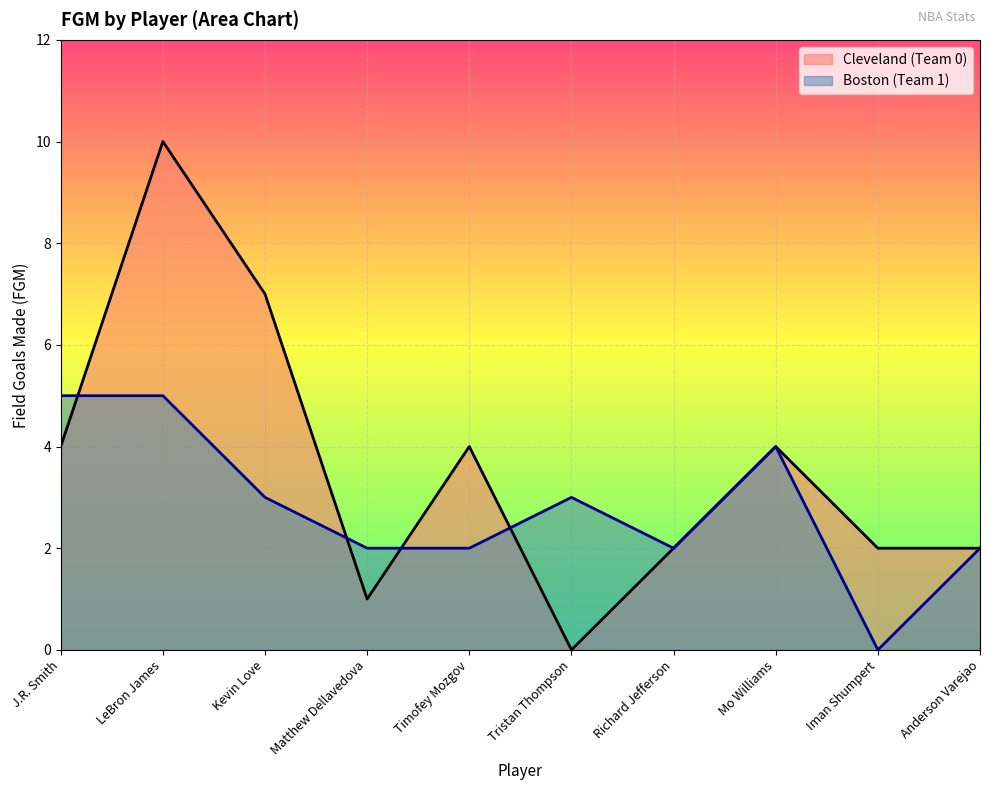

What is the difference between the maximum and minimum values in the Cleveland (Team 0) series?

10